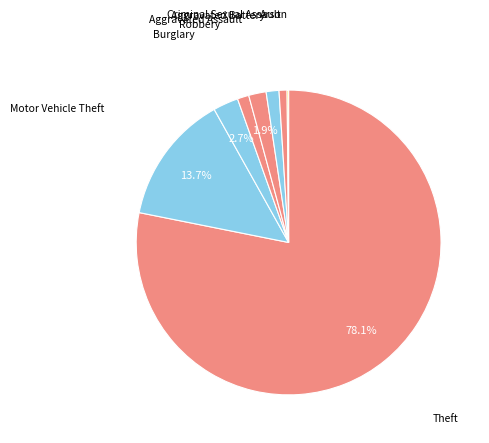

Rank the categories by value from lowest to highest.

Arson, Criminal Sexual Assault, Robbery, Aggravated Battery, Aggravated Assault, Burglary, Motor Vehicle Theft, Theft